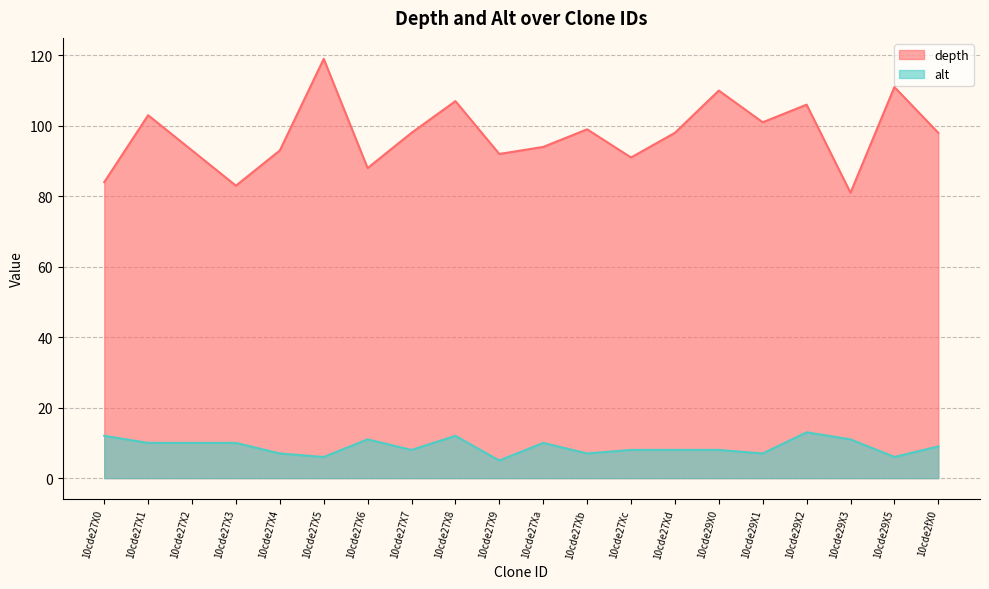

How many categories are shown in the chart?

20